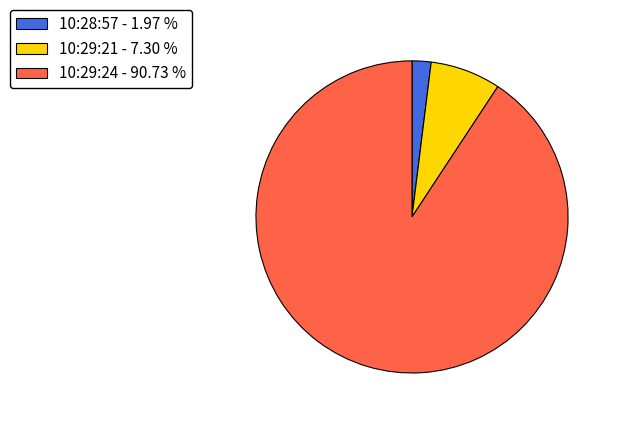

Is there a majority slice in this chart?

Yes